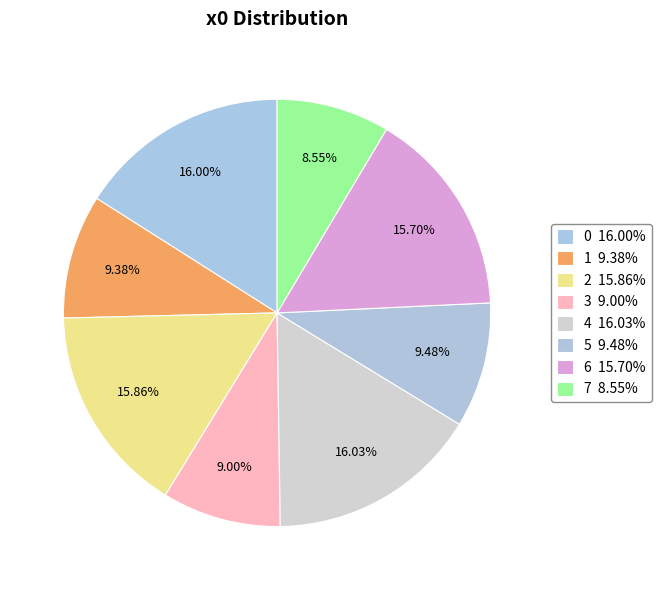

To the nearest percent, what is the average slice percentage?

12%